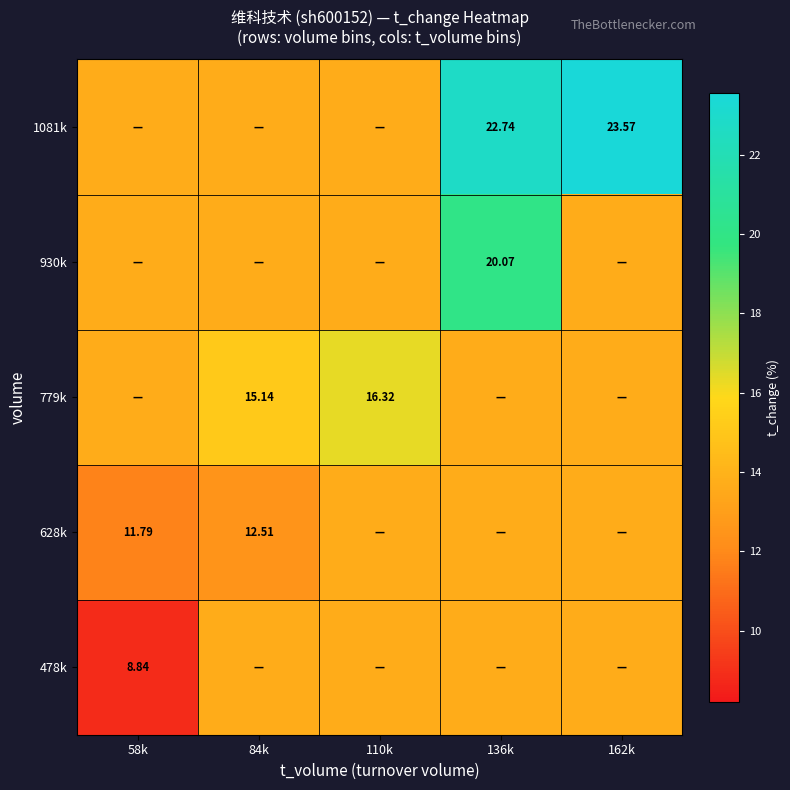

At which label does 628k first exceed 13?

110k